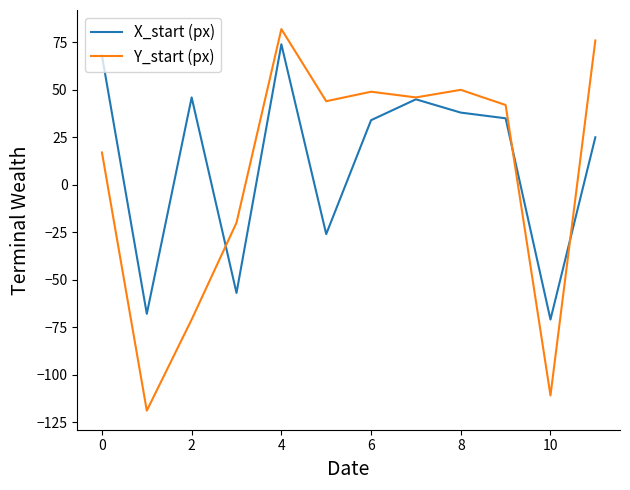

What is the sum of all X_start (px) values?

143